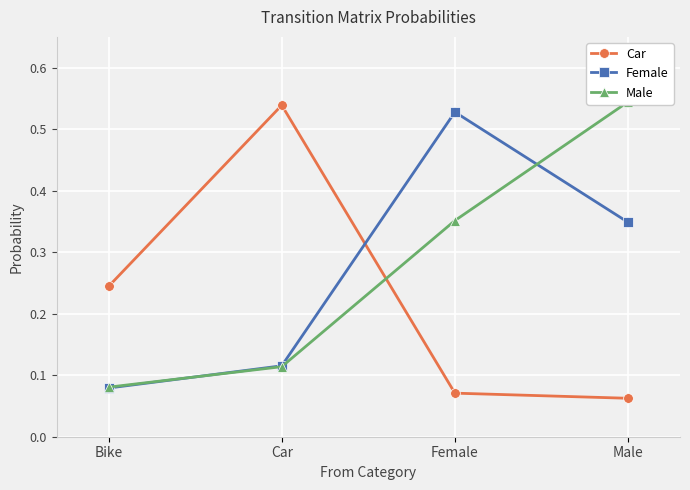

Which category has the lowest value in the Male series?

Bike